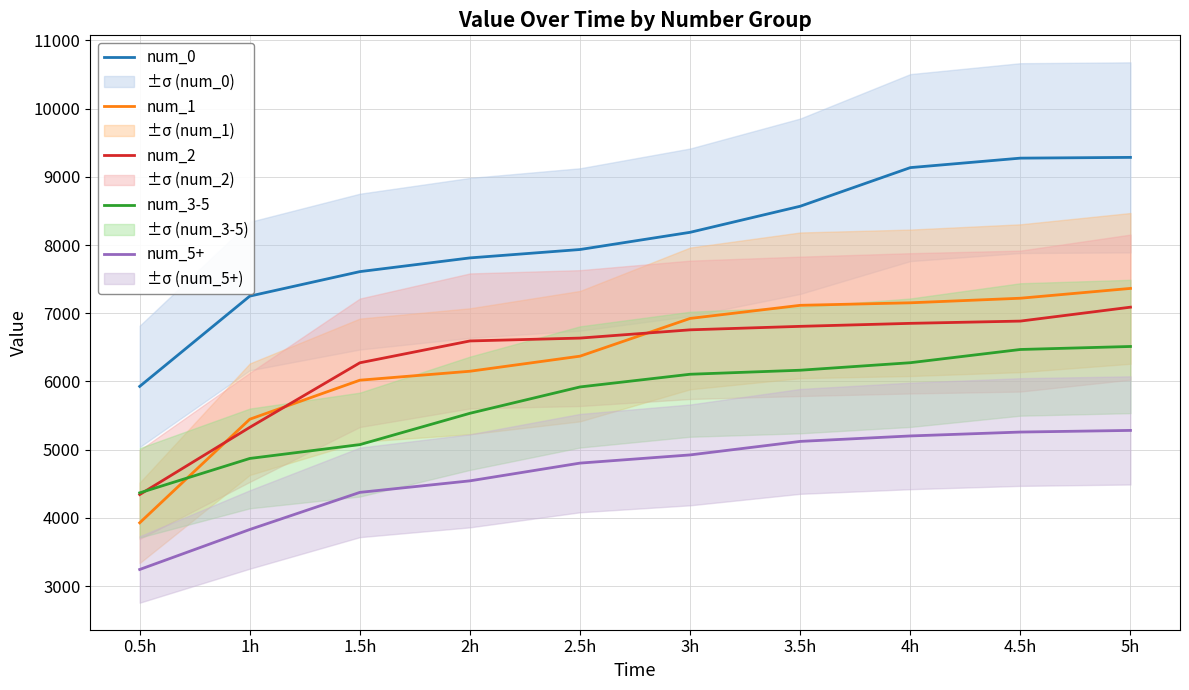

True or false: num_3-5 has more than 2 interior local peaks.

False